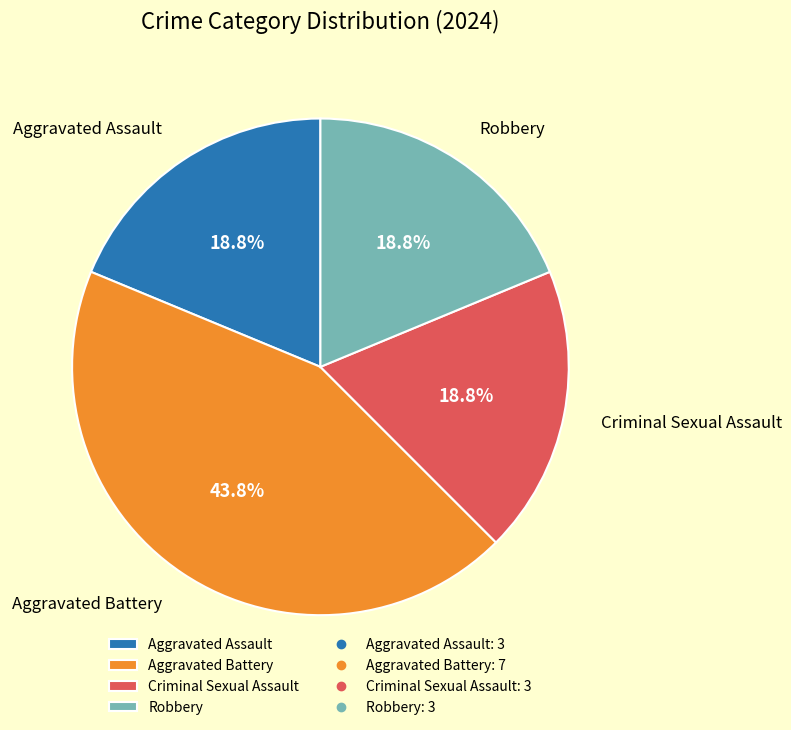

Is Criminal Sexual Assault the majority of the pie?

No